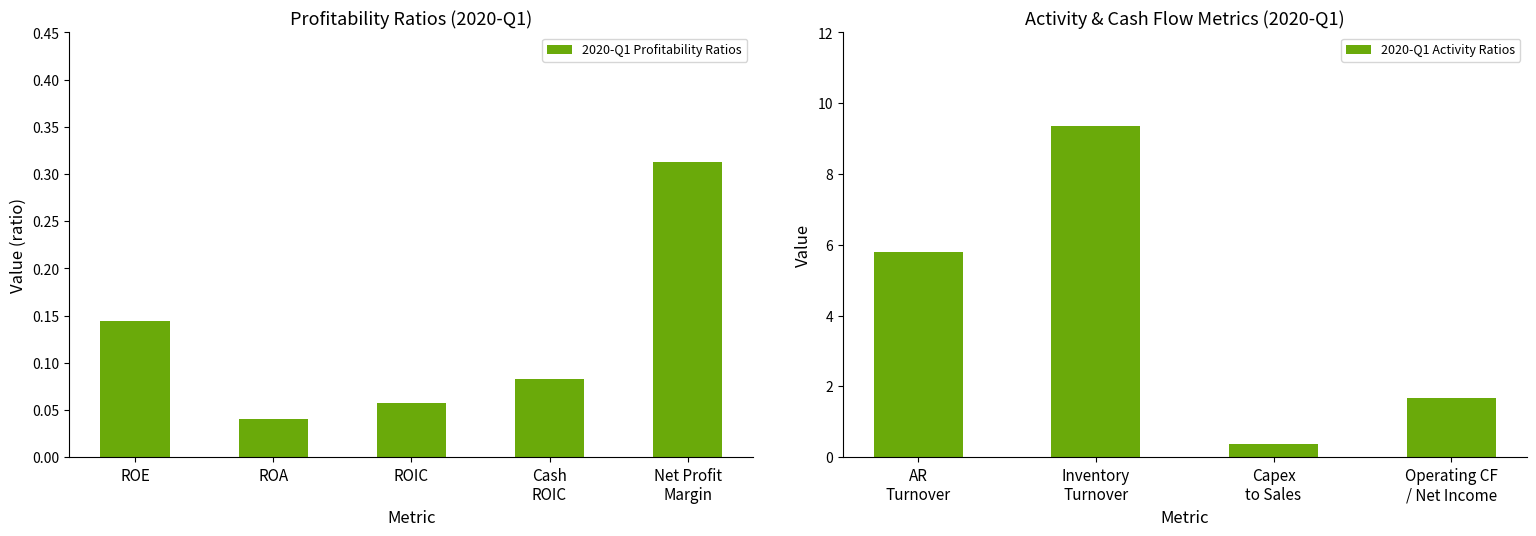

What is the label of the 7th bar from the right?

ROIC